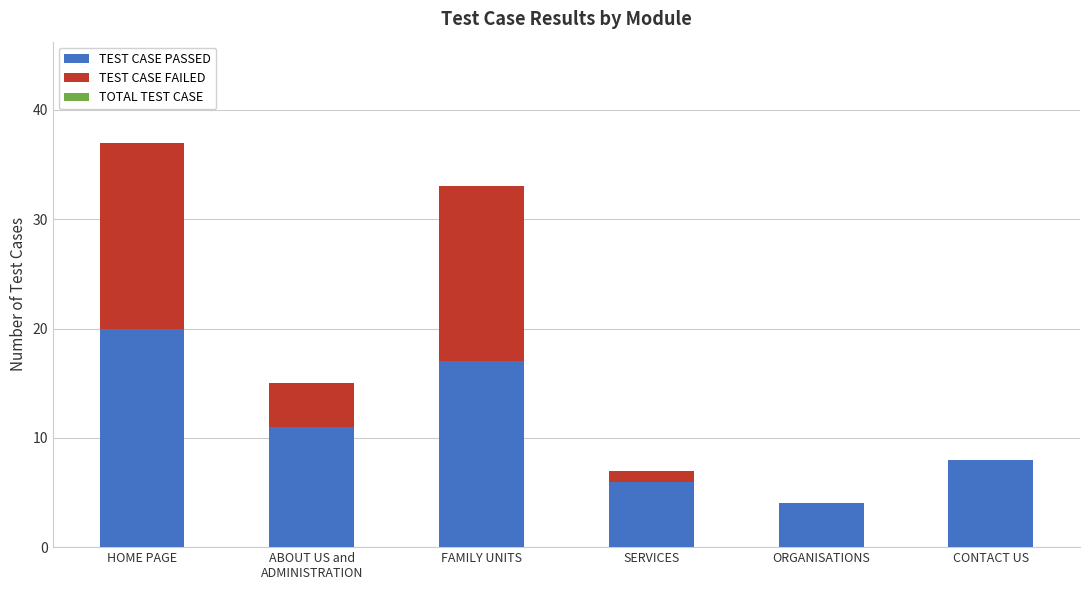

The value of TEST CASE PASSED at CONTACT US is 11. True or false?

False